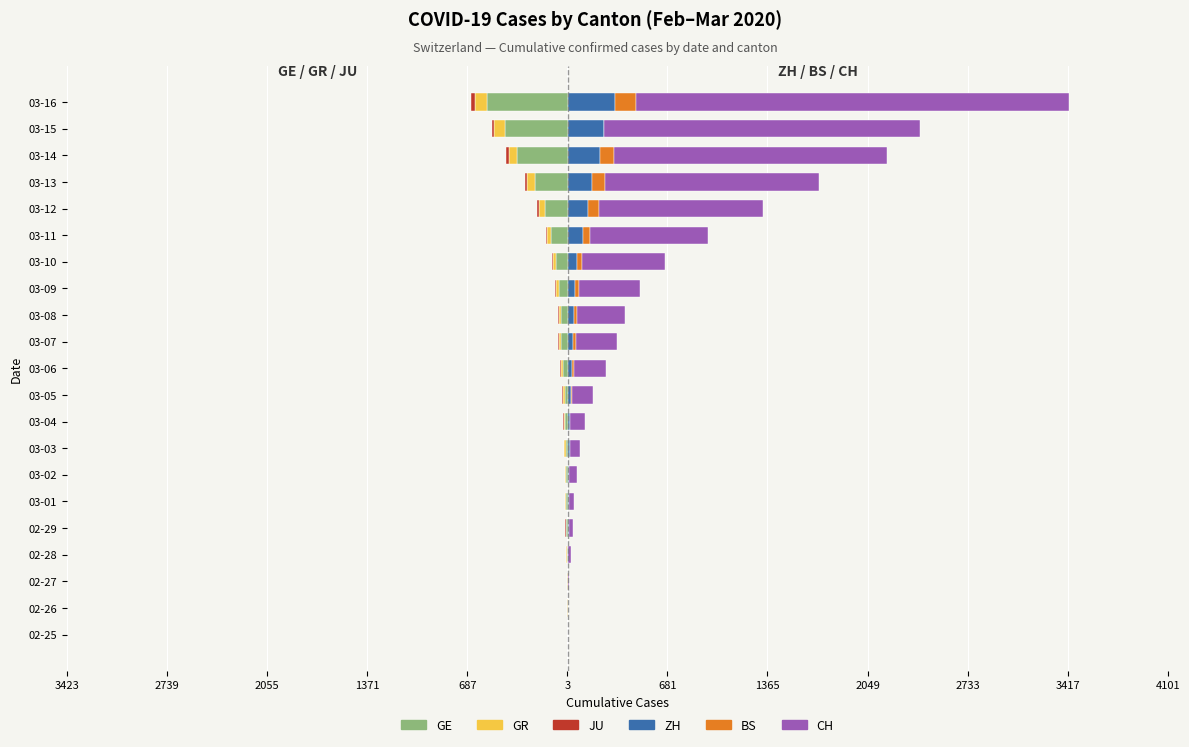

What is the total value across all series at 03-05?

135